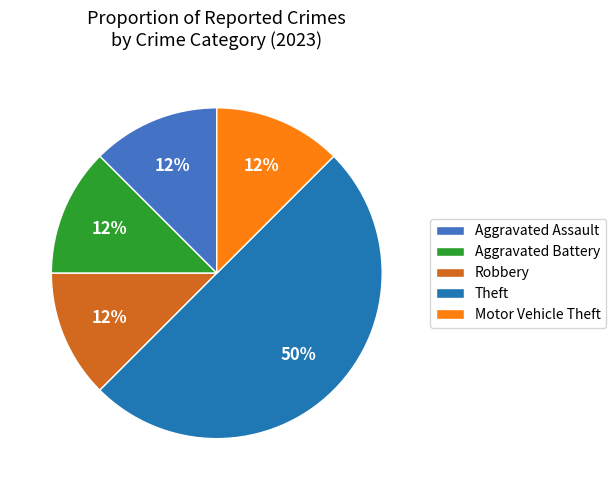

Does Aggravated Battery account for over 50% of the chart?

No